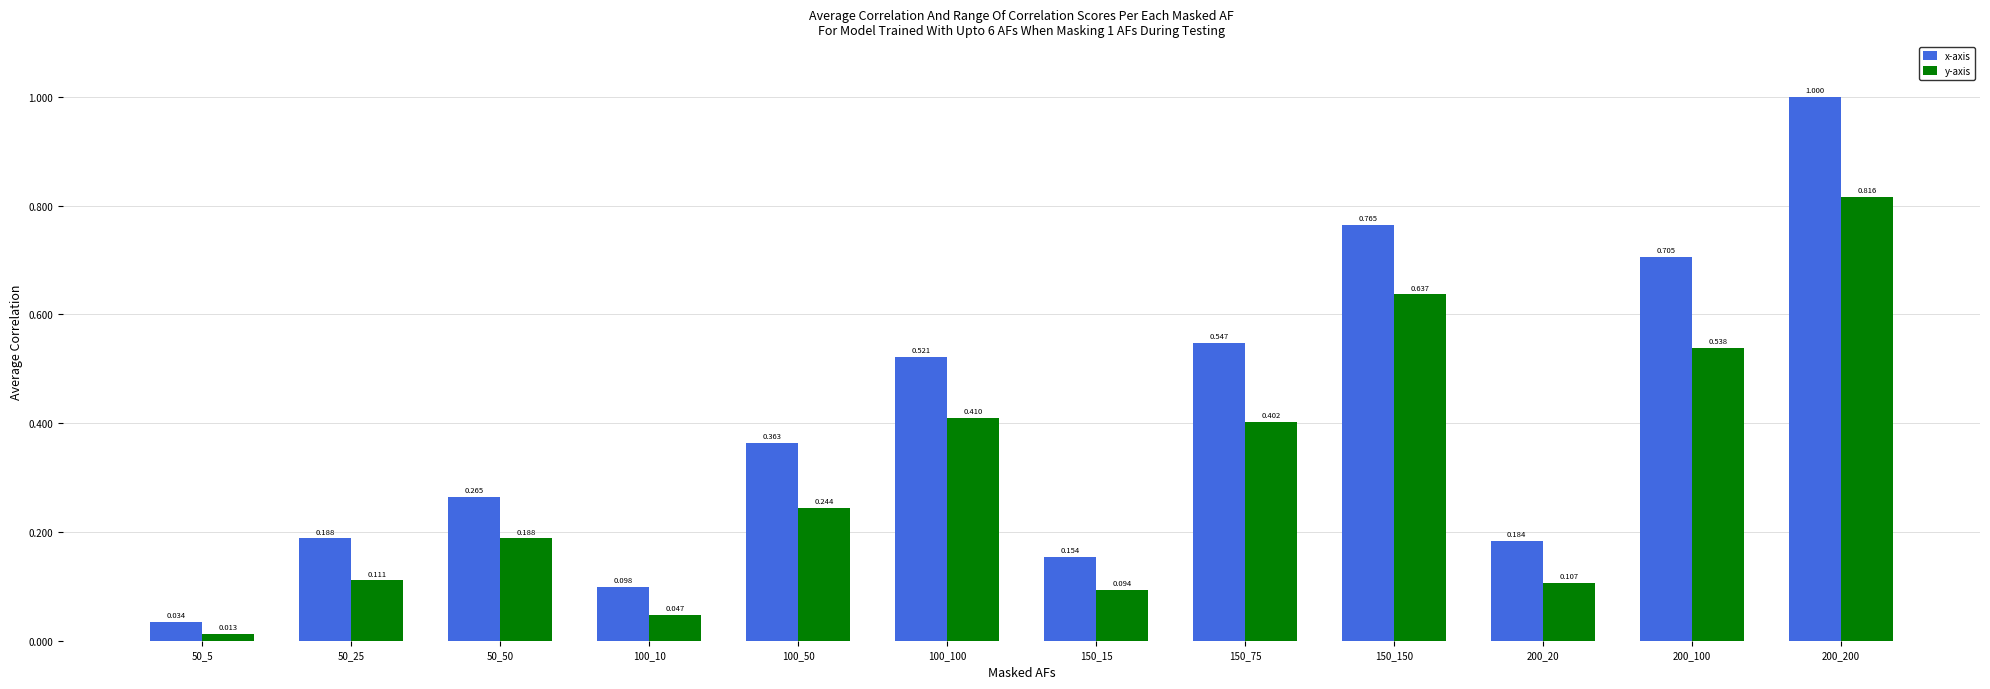

What are all the series names shown in the legend?

x-axis, y-axis